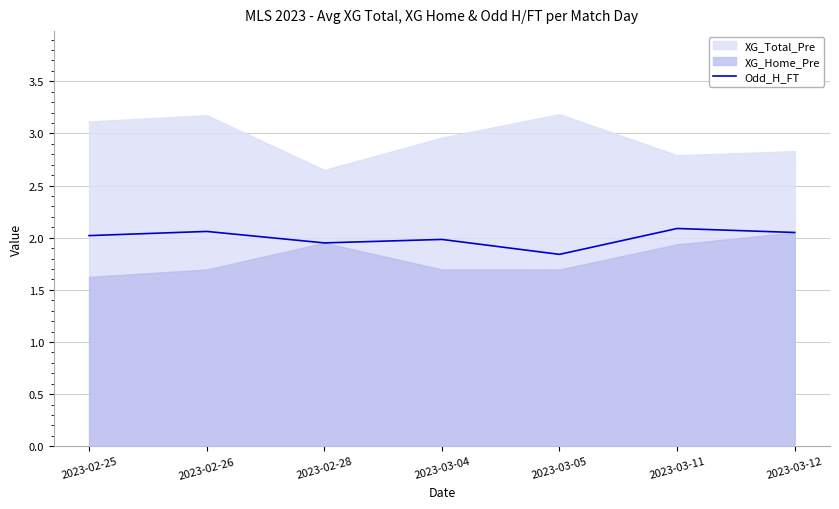

Is it true that Odd_H_FT equals 1.0 at 2023-03-04?

False